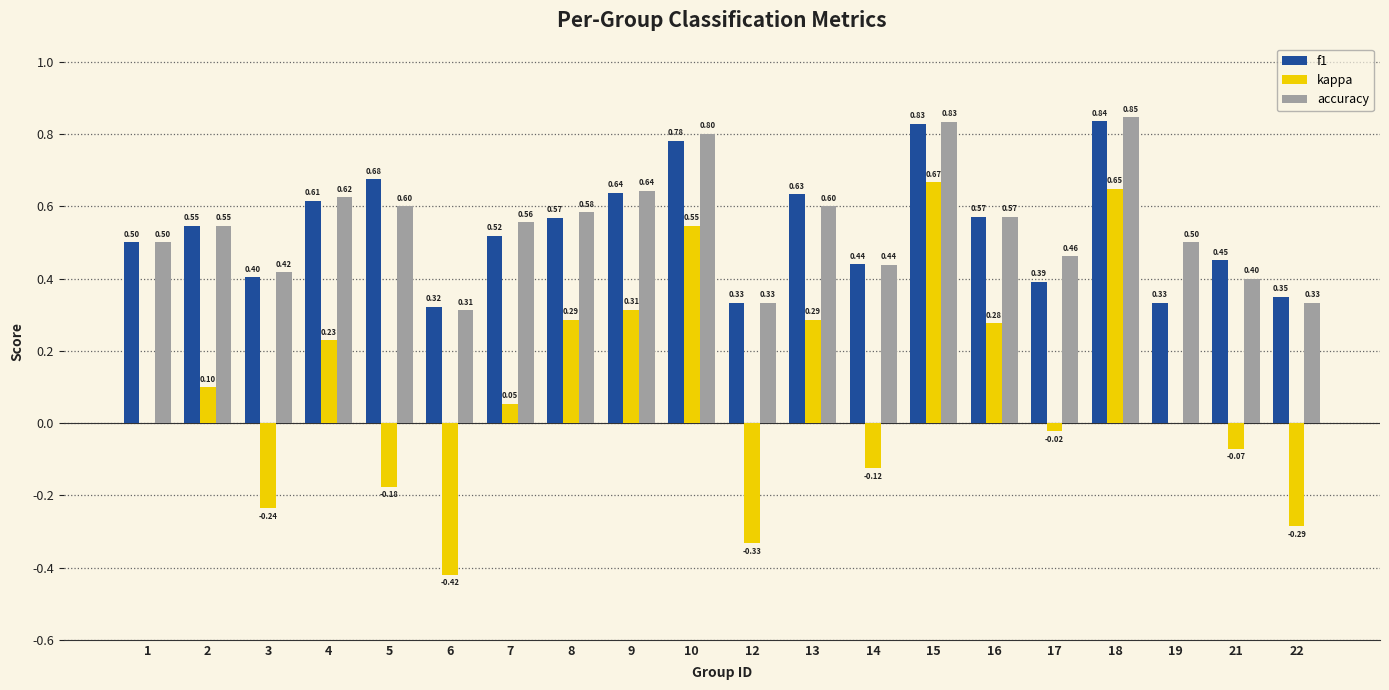

What is the sum of all accuracy values?

10.9